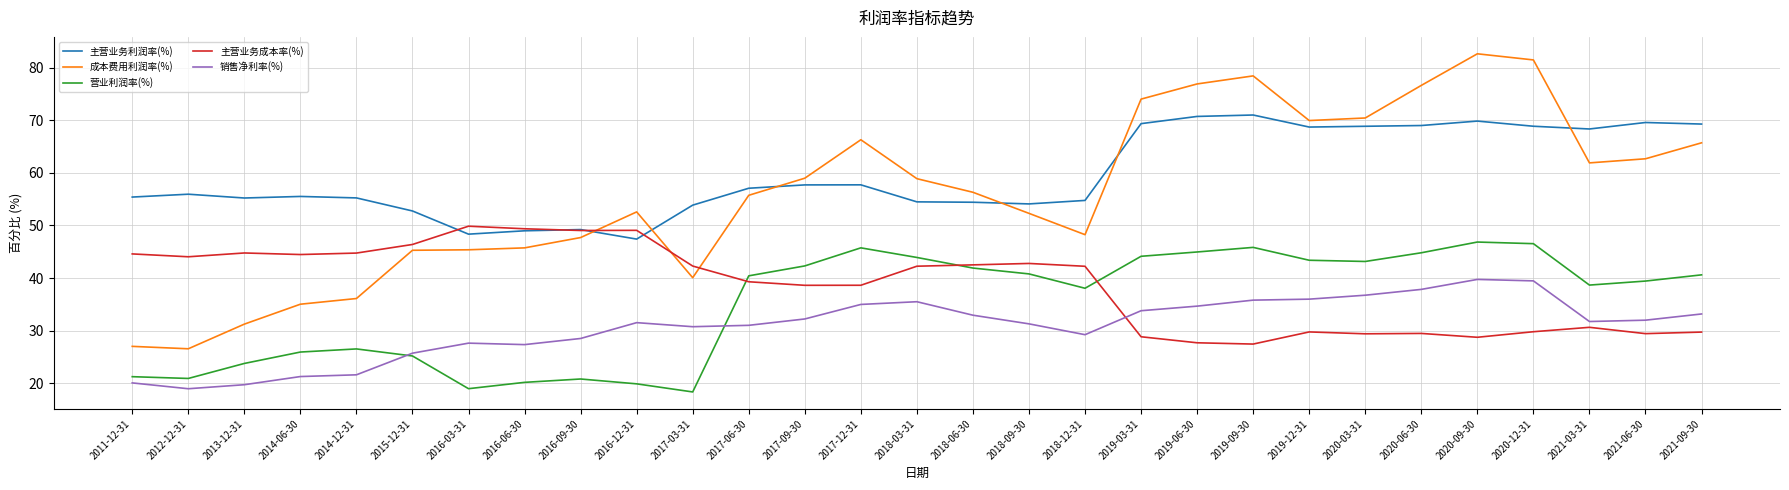

Which series has the largest total across all categories?

主营业务利润率(%)